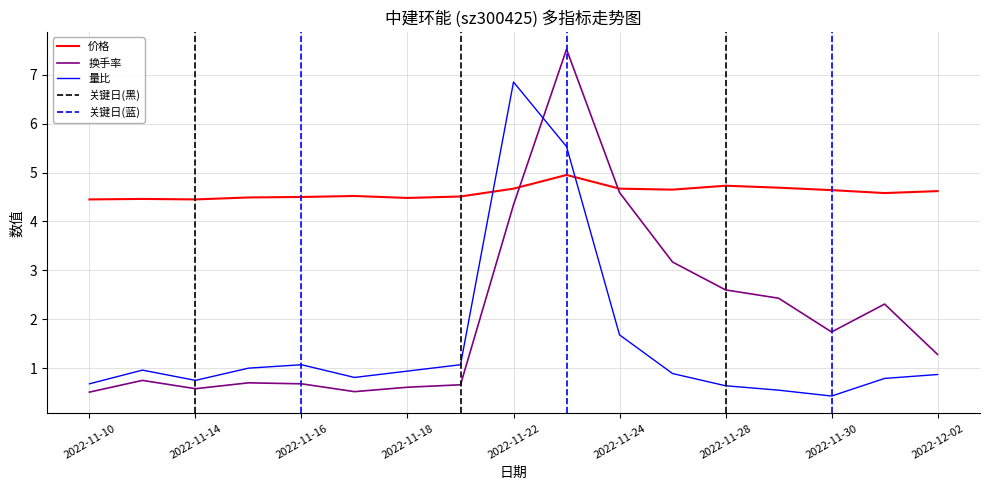

Rank the series by their average value, from highest to lowest.

价格, 换手率, 量比